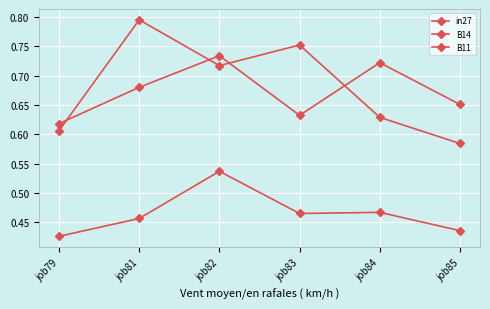

How many lines are shown in the chart?

3